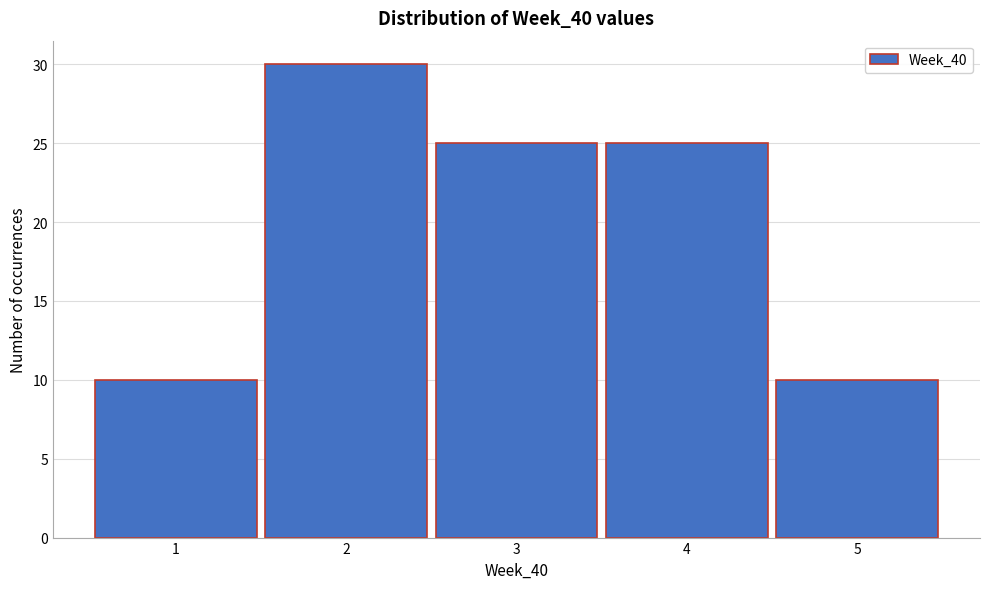

Over which range of the x-axis is the bar tallest?

1.5 to 2.5